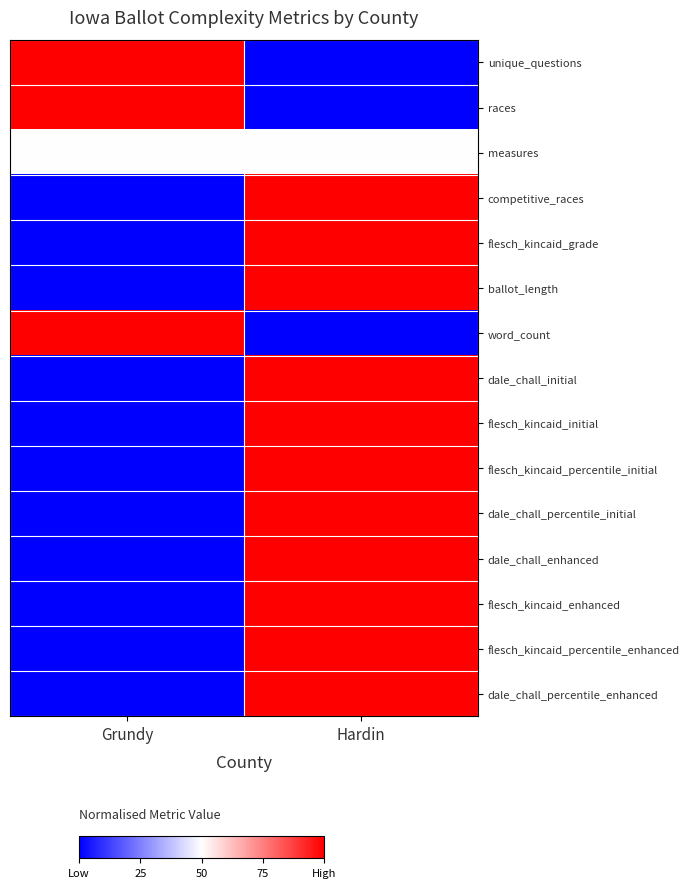

Rank the series at Hardin from highest to lowest value.

competitive_races, flesch_kincaid_grade, ballot_length, dale_chall_initial, flesch_kincaid_initial, flesch_kincaid_percentile_initial, dale_chall_percentile_initial, dale_chall_enhanced, flesch_kincaid_enhanced, flesch_kincaid_percentile_enhanced, dale_chall_percentile_enhanced, measures, unique_questions, races, word_count